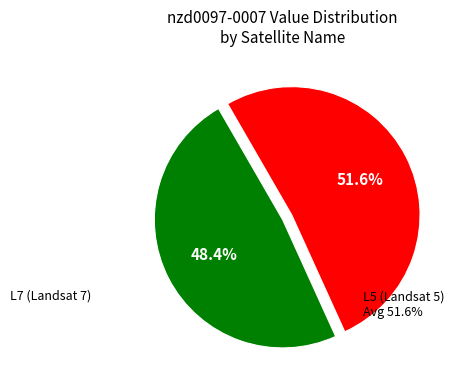

How many slices are in this pie chart?

2